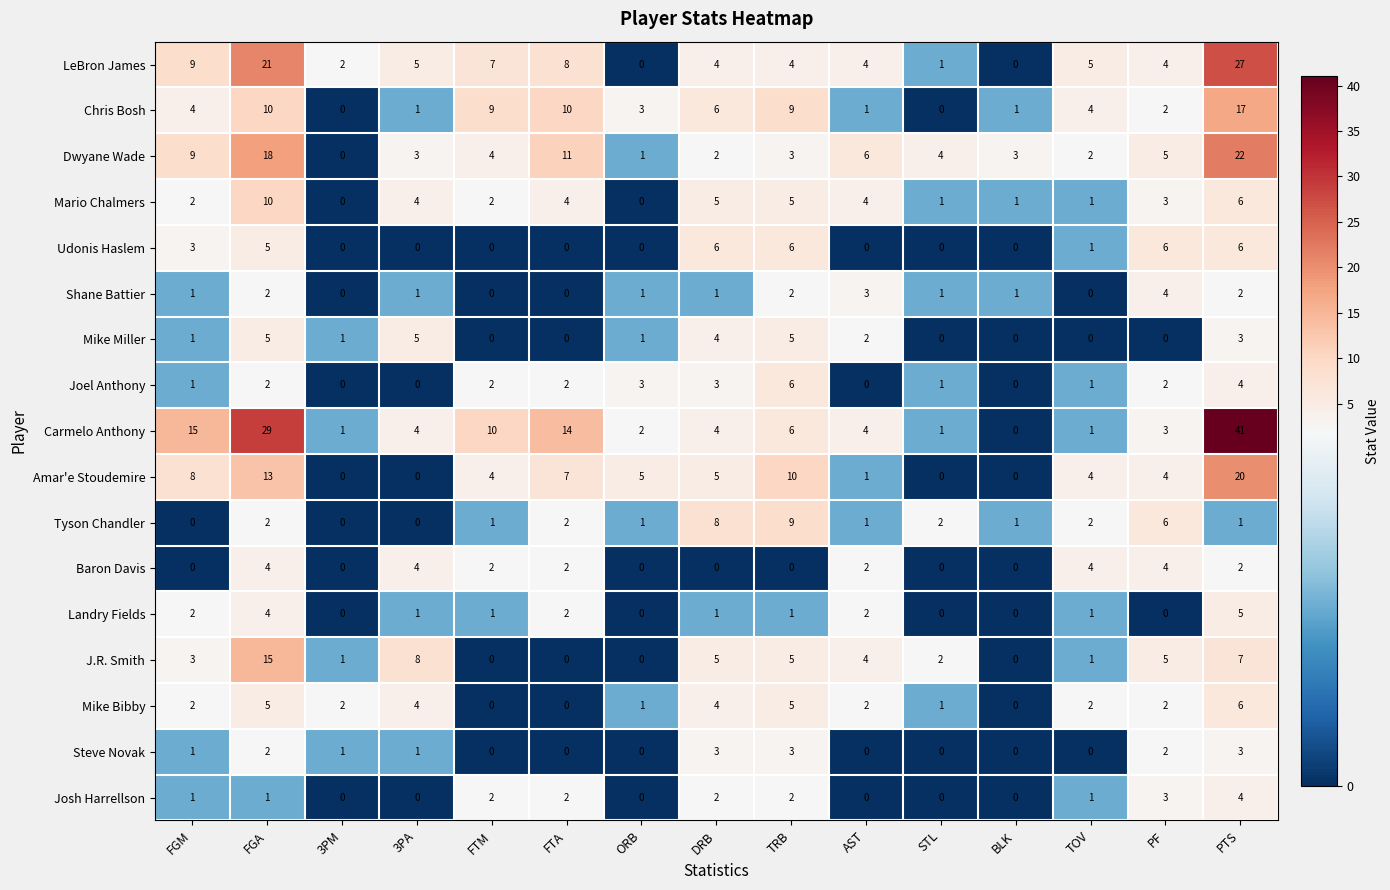

At which category is the sum across all series the highest?

PTS